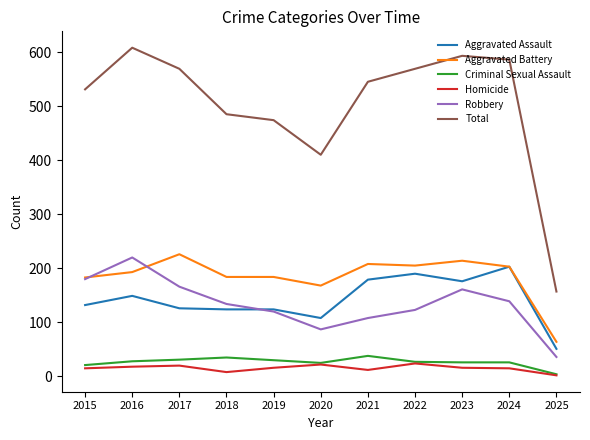

True or false: Criminal Sexual Assault and Total cross at least once.

False